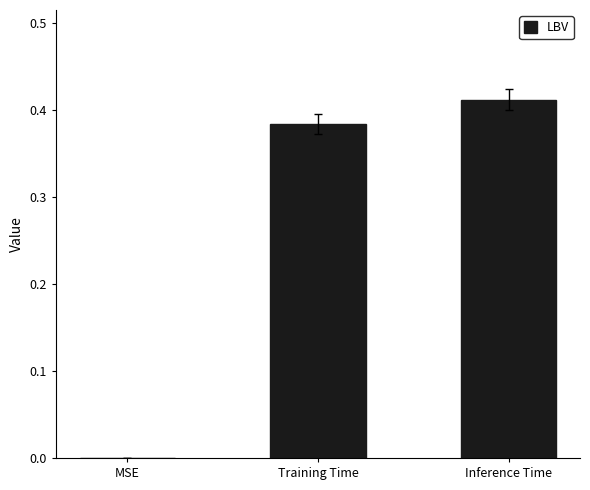

True or false: the data shows -0.2 at MSE.

False